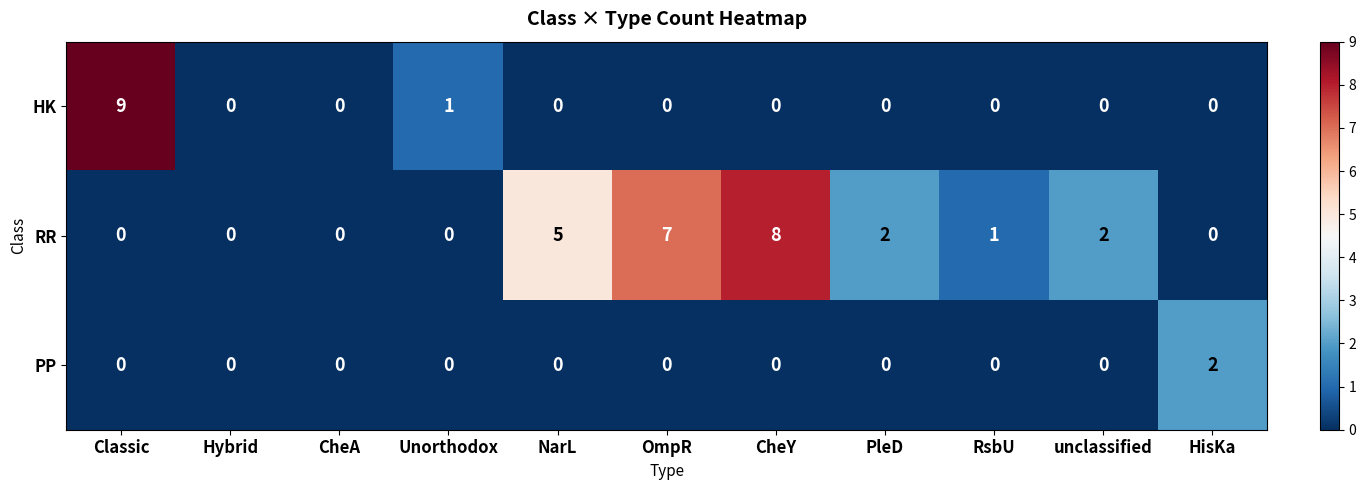

What is the difference between the second highest and minimum values in the RR series?

7